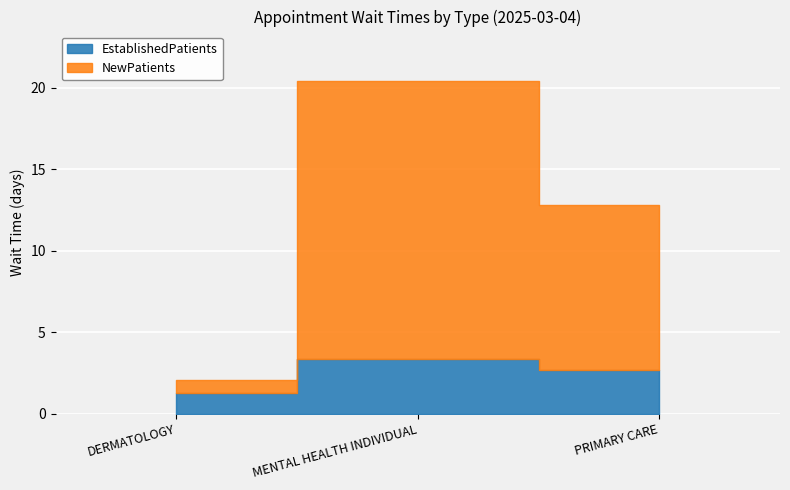

How many bars are there in total?

6